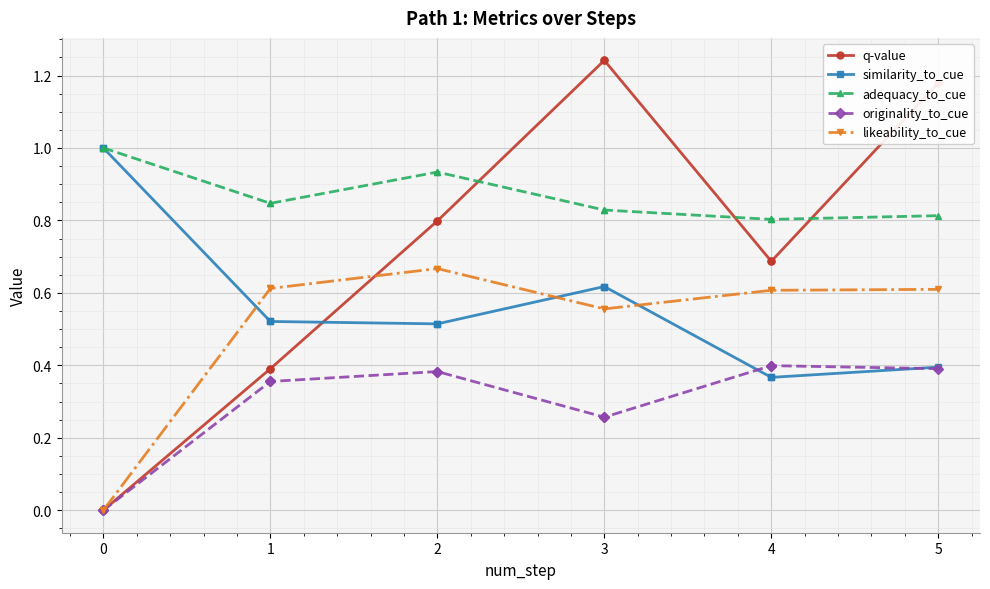

What are all the series names shown in the legend?

q-value, similarity_to_cue, adequacy_to_cue, originality_to_cue, likeability_to_cue